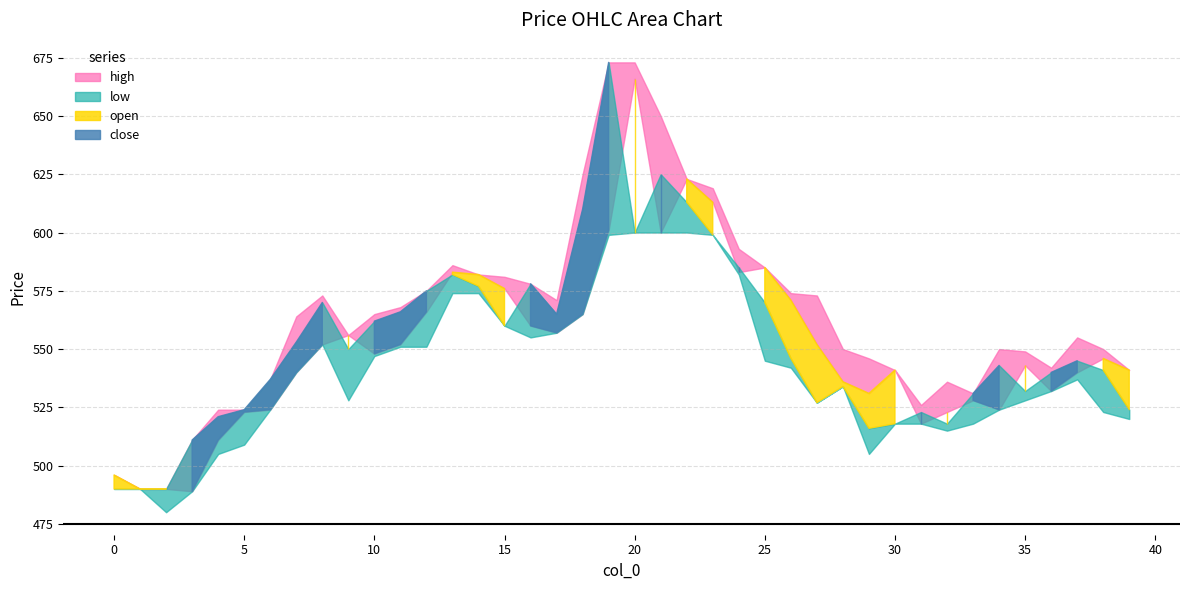

Rank the categories by low value from lowest to highest.

2, 3, 0, 1, 4, 29, 5, 32, 30, 31, 33, 39, 38, 6, 34, 27, 9, 35, 36, 28, 37, 7, 26, 25, 10, 11, 12, 8, 16, 17, 15, 18, 13, 14, 24, 19, 23, 20, 21, 22